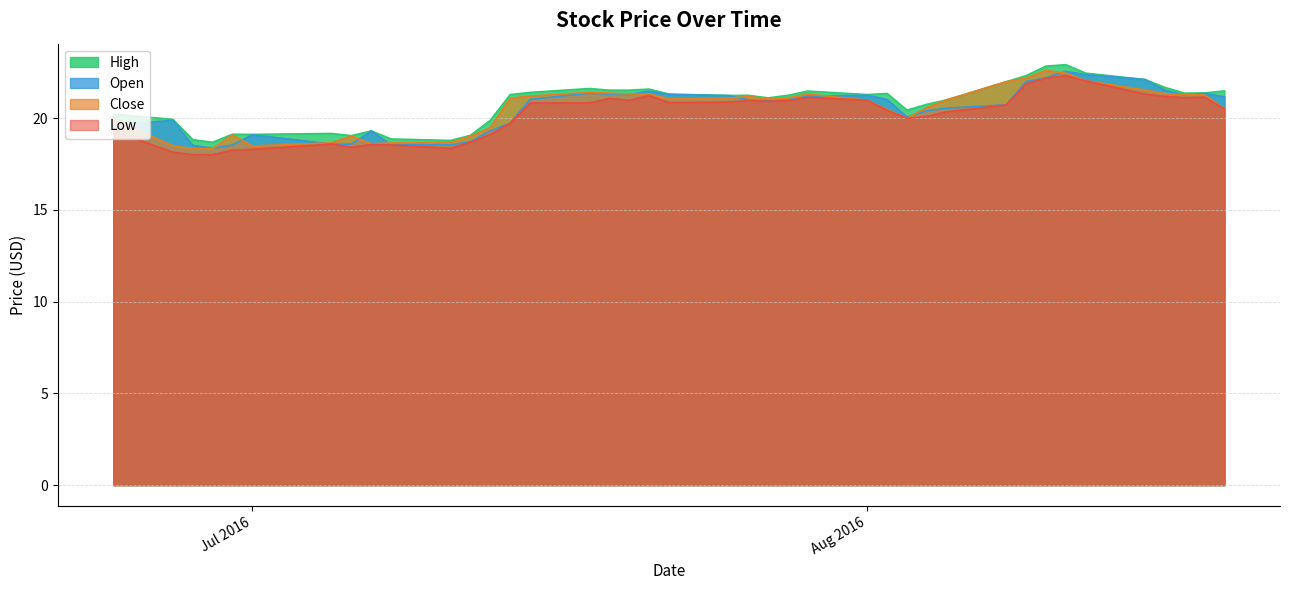

What is the difference between the Low values at 2016-07-08 and 2016-07-22?

2.3